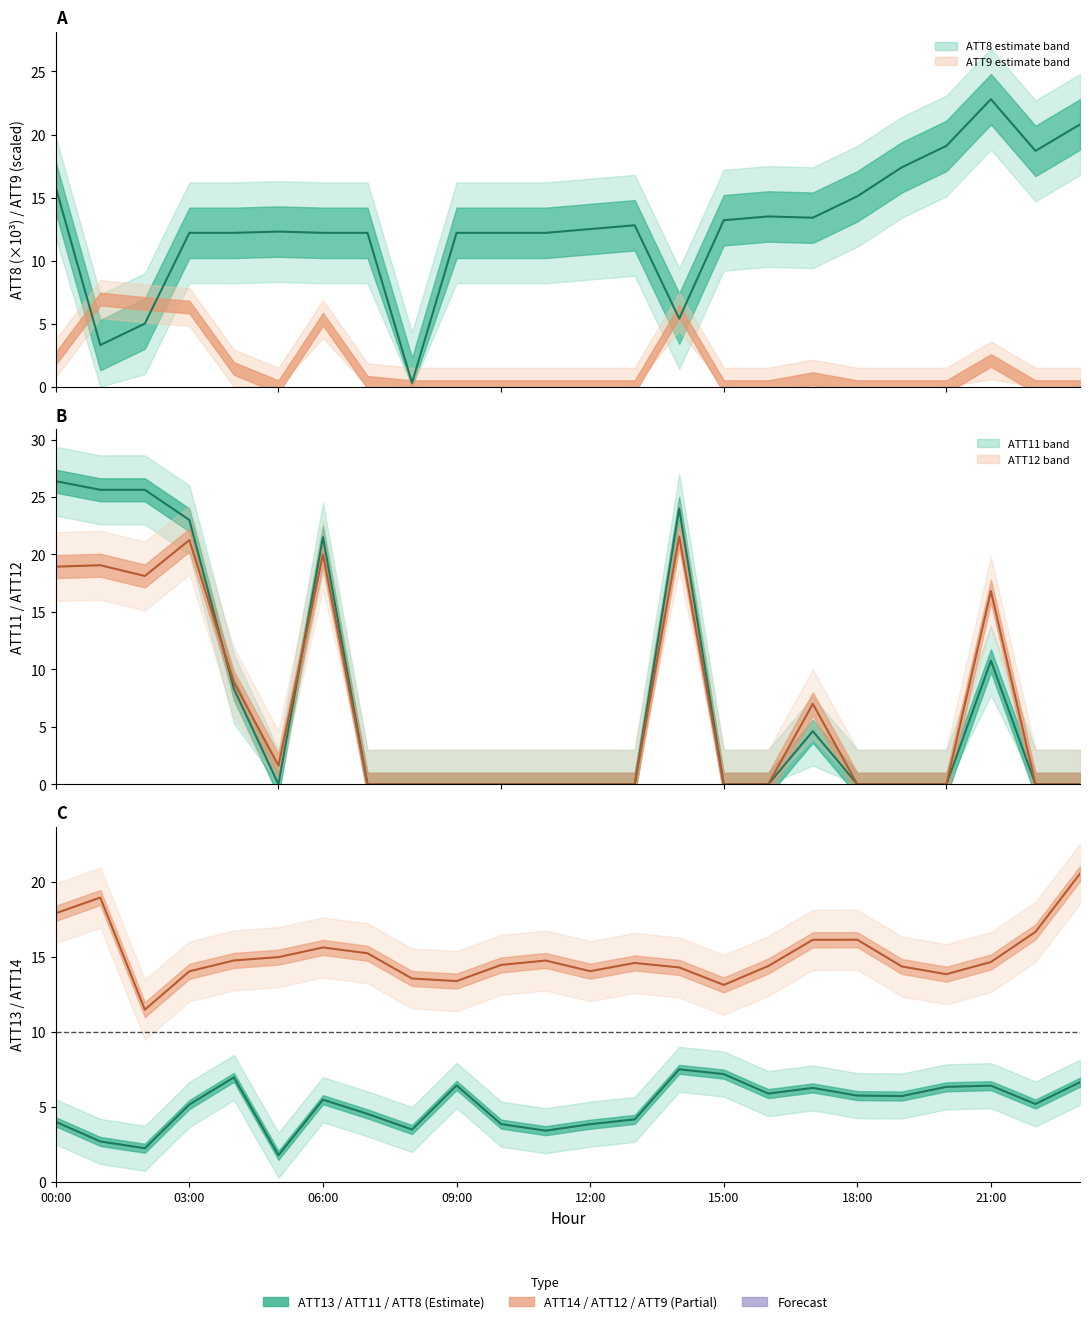

What is the difference between the second highest and second lowest values in the ATT8 series?

17.5